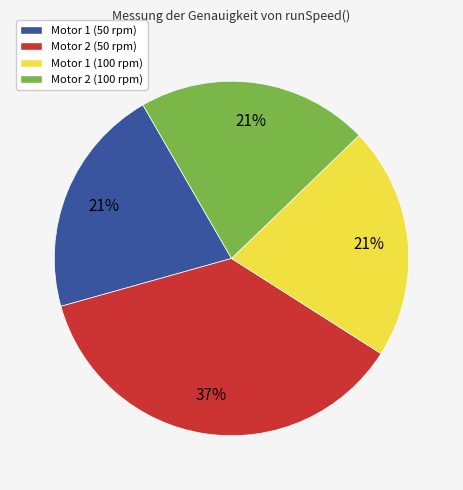

Does any single category account for the majority?

No